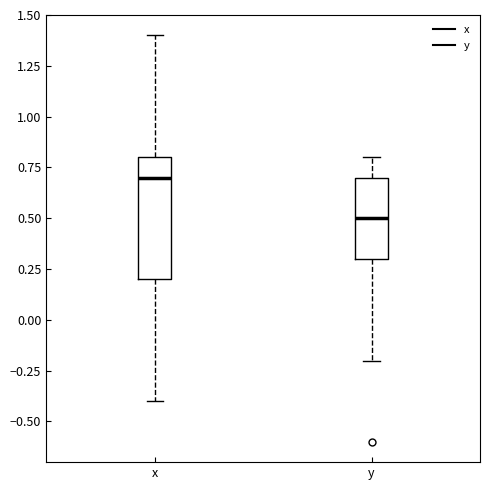

Reading left to right, transcribe this box plot: for each box, give where its median line is, the range the box spans, and where its two whiskers end, as read against the y-axis. The values are not printed on the chart, so give them approximately, as read against the axis.

x: median 0.7, box 0.2 to 0.8, whiskers -0.4 to 1.4
y: median 0.5, box 0.3 to 0.7, whiskers -0.2 to 0.8